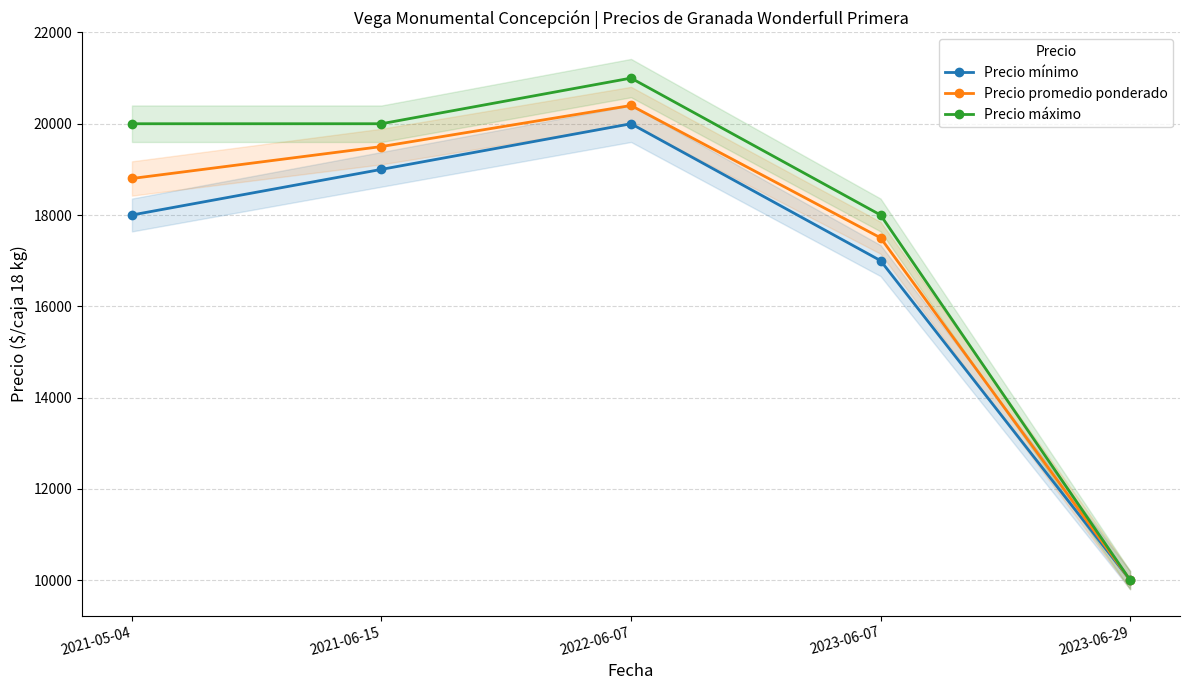

Does the chart display data point markers on the line(s)?

Yes